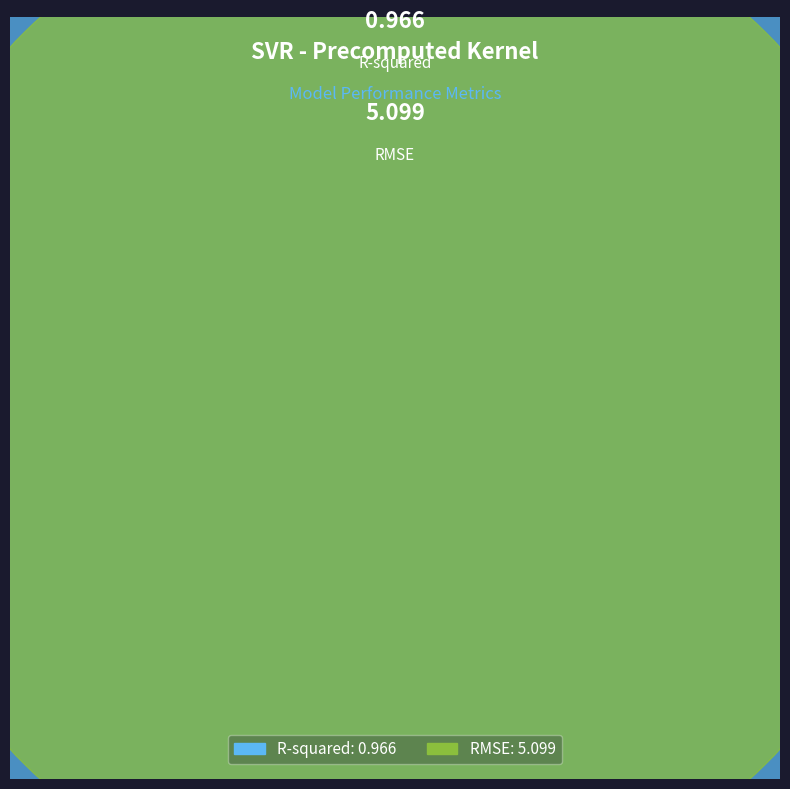

Do R-squared and RMSE together represent more than half of the pie?

Yes